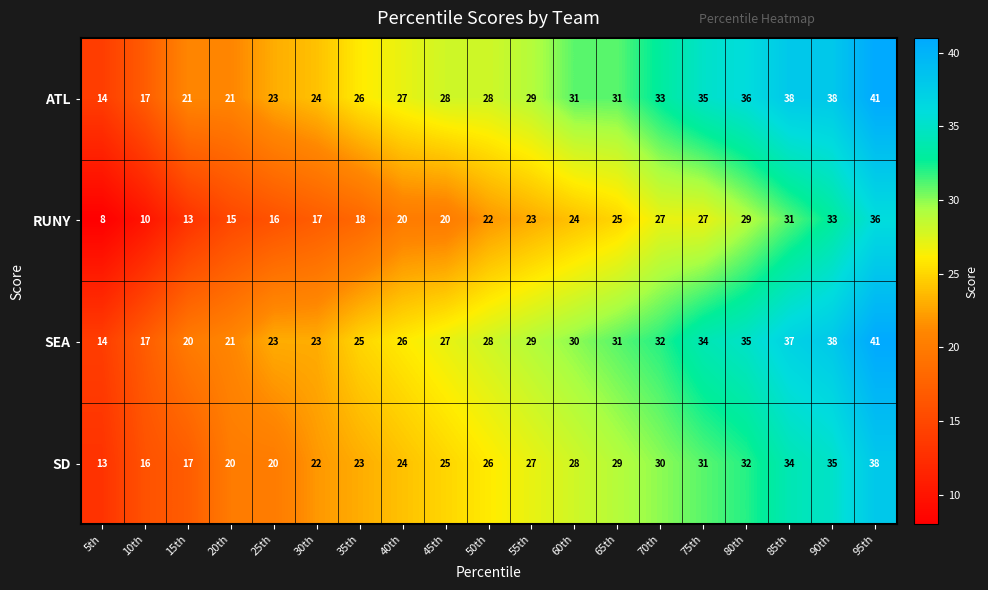

What is the difference between the maximum and minimum values in the ATL series?

27